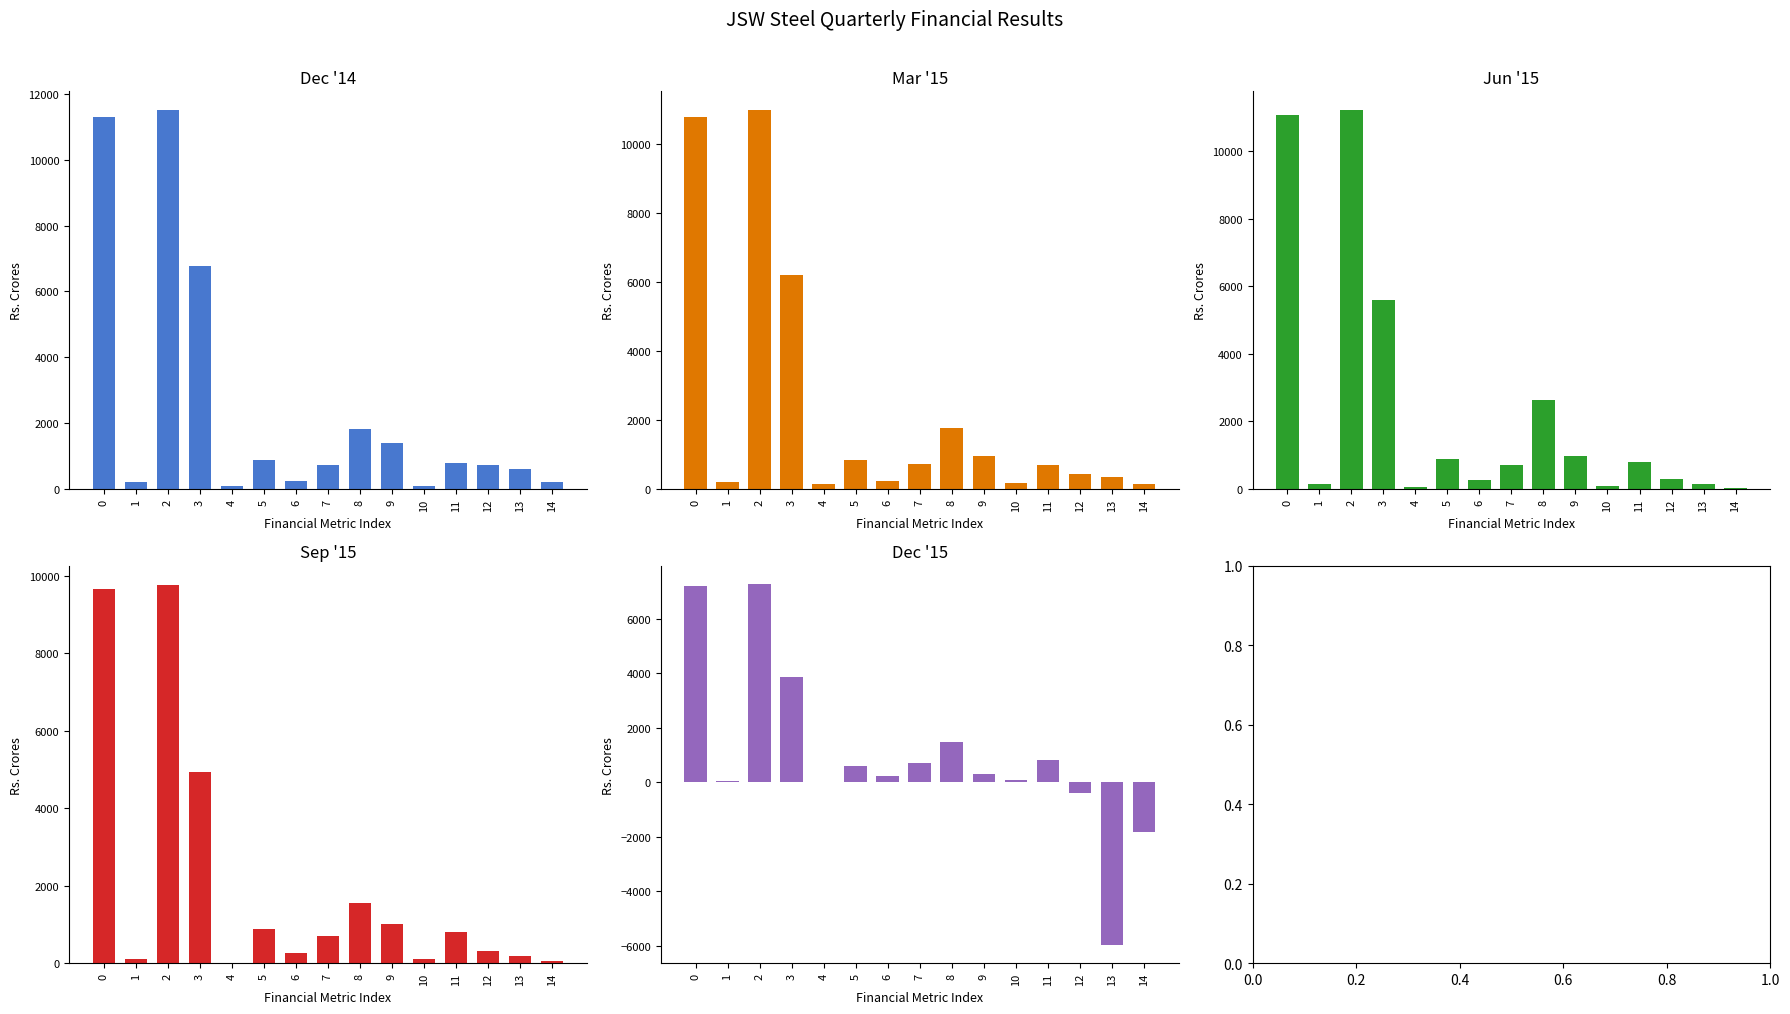

What are all the series names shown in the legend?

Dec '14, Mar '15, Jun '15, Sep '15, Dec '15